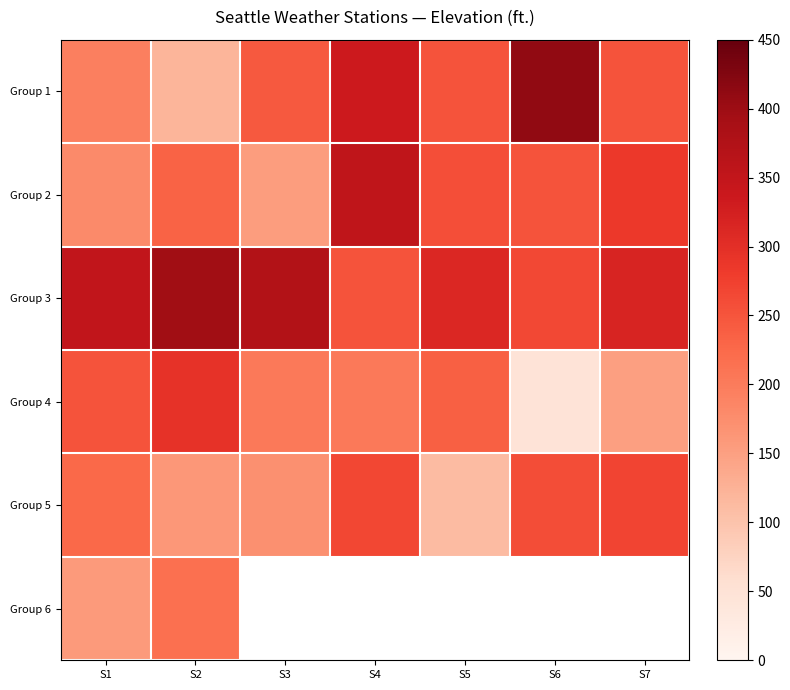

Which series has the widest spread of values?

Group 1